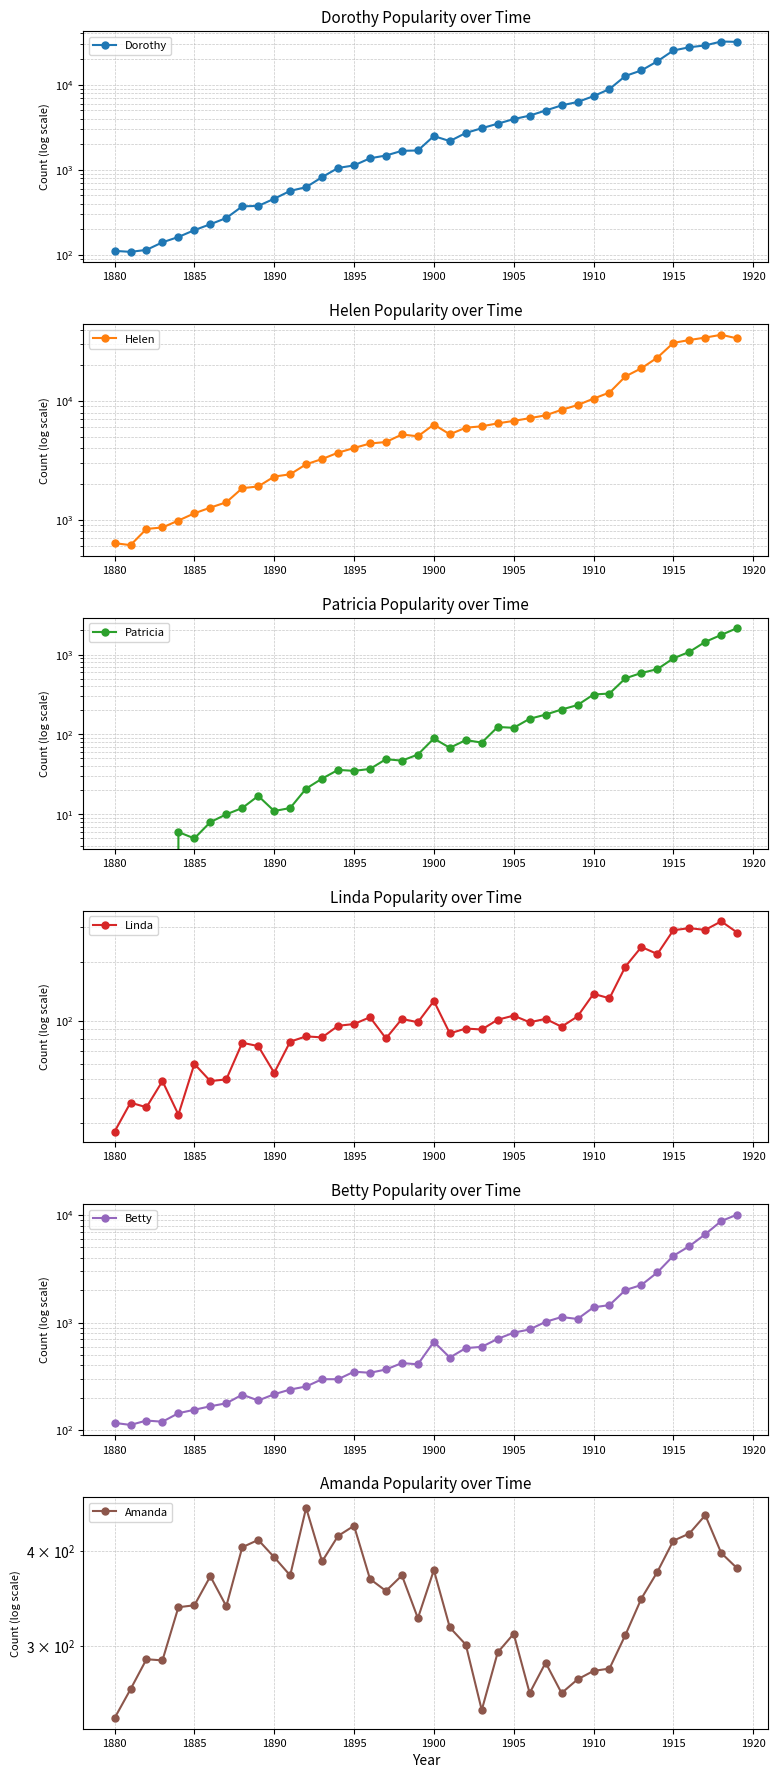

Which series has the largest total across all categories?

Helen